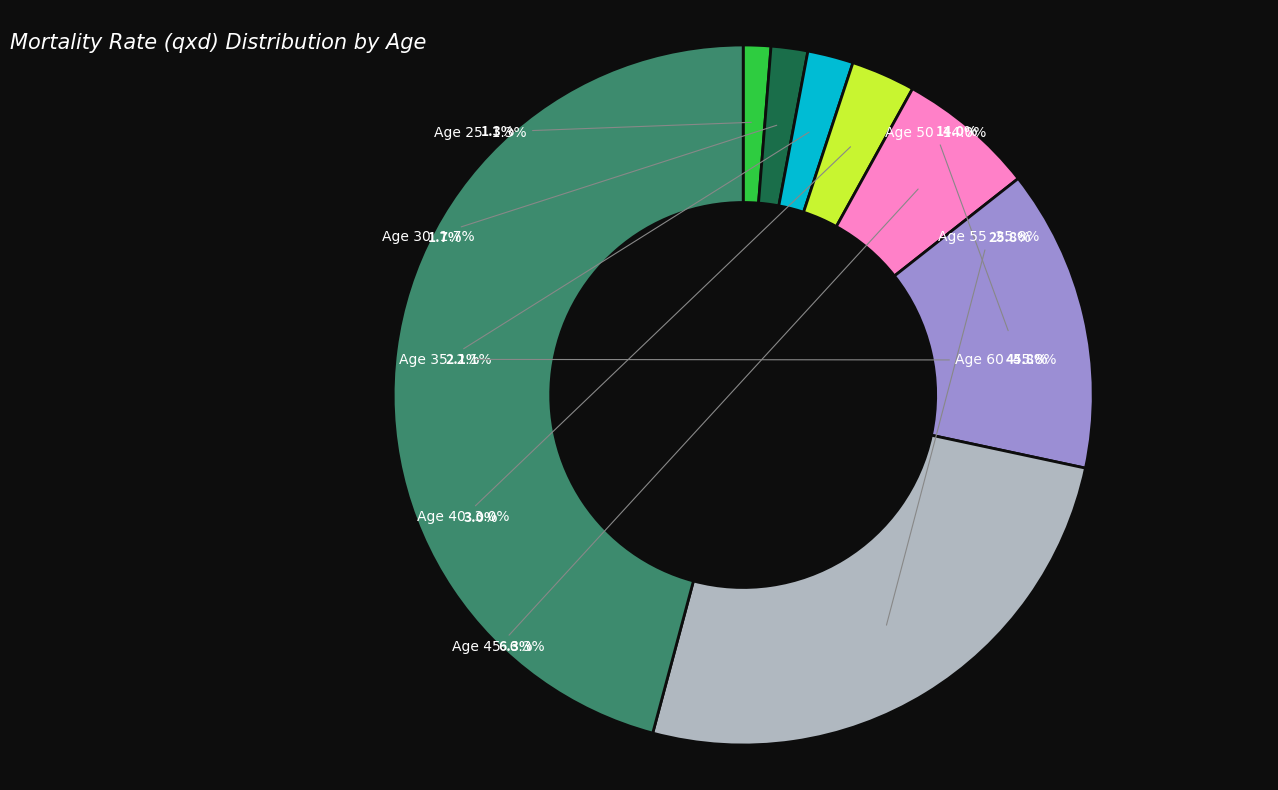

Is there a majority slice in this chart?

No